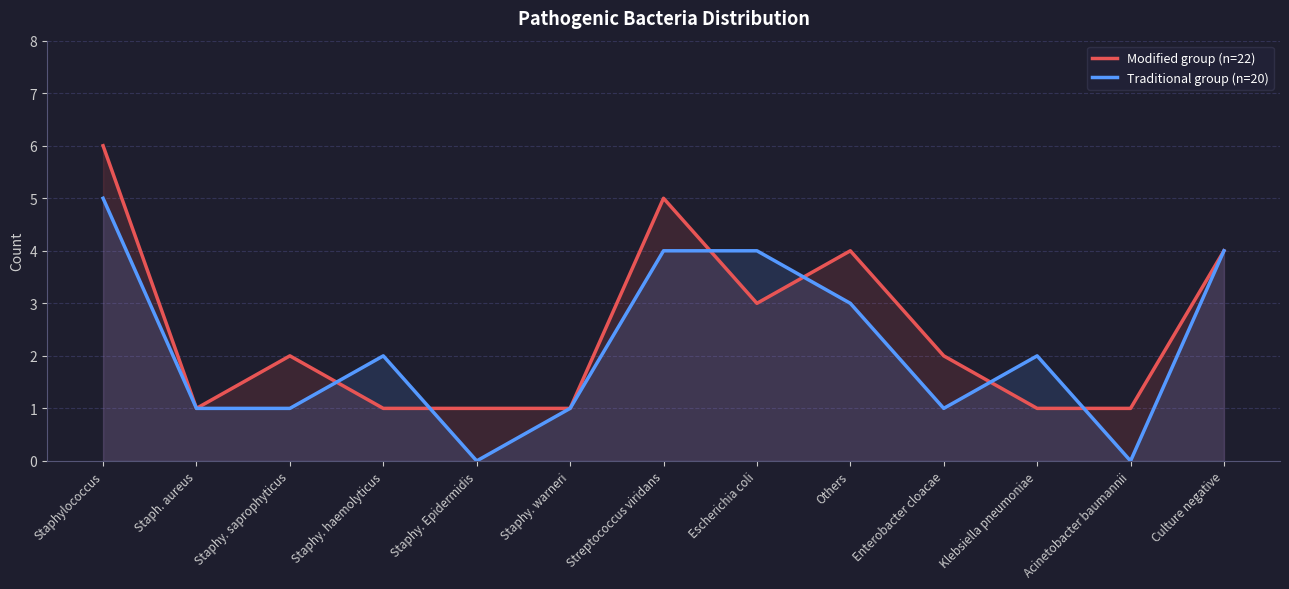

Is the value of Traditional group (n=20) at Staphy. haemolyticus greater than the value of Modified group (n=22) at Staphylococcus?

No